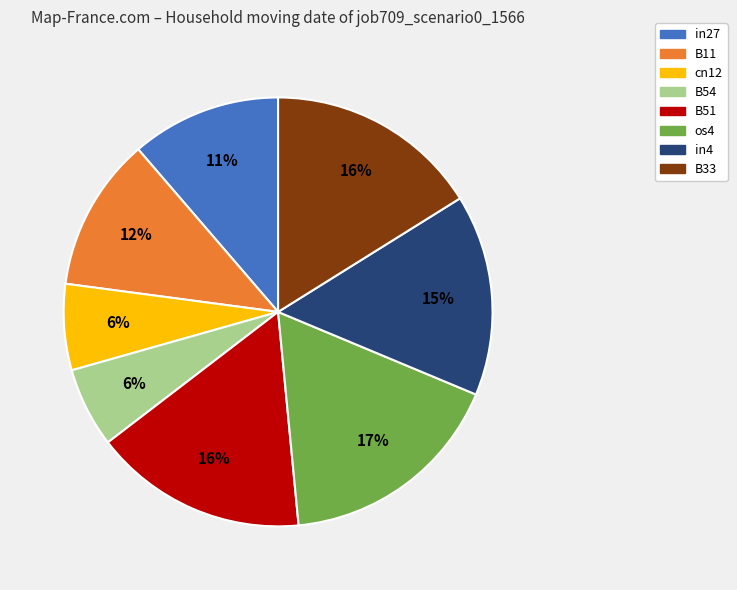

How many slices are in this pie chart?

8